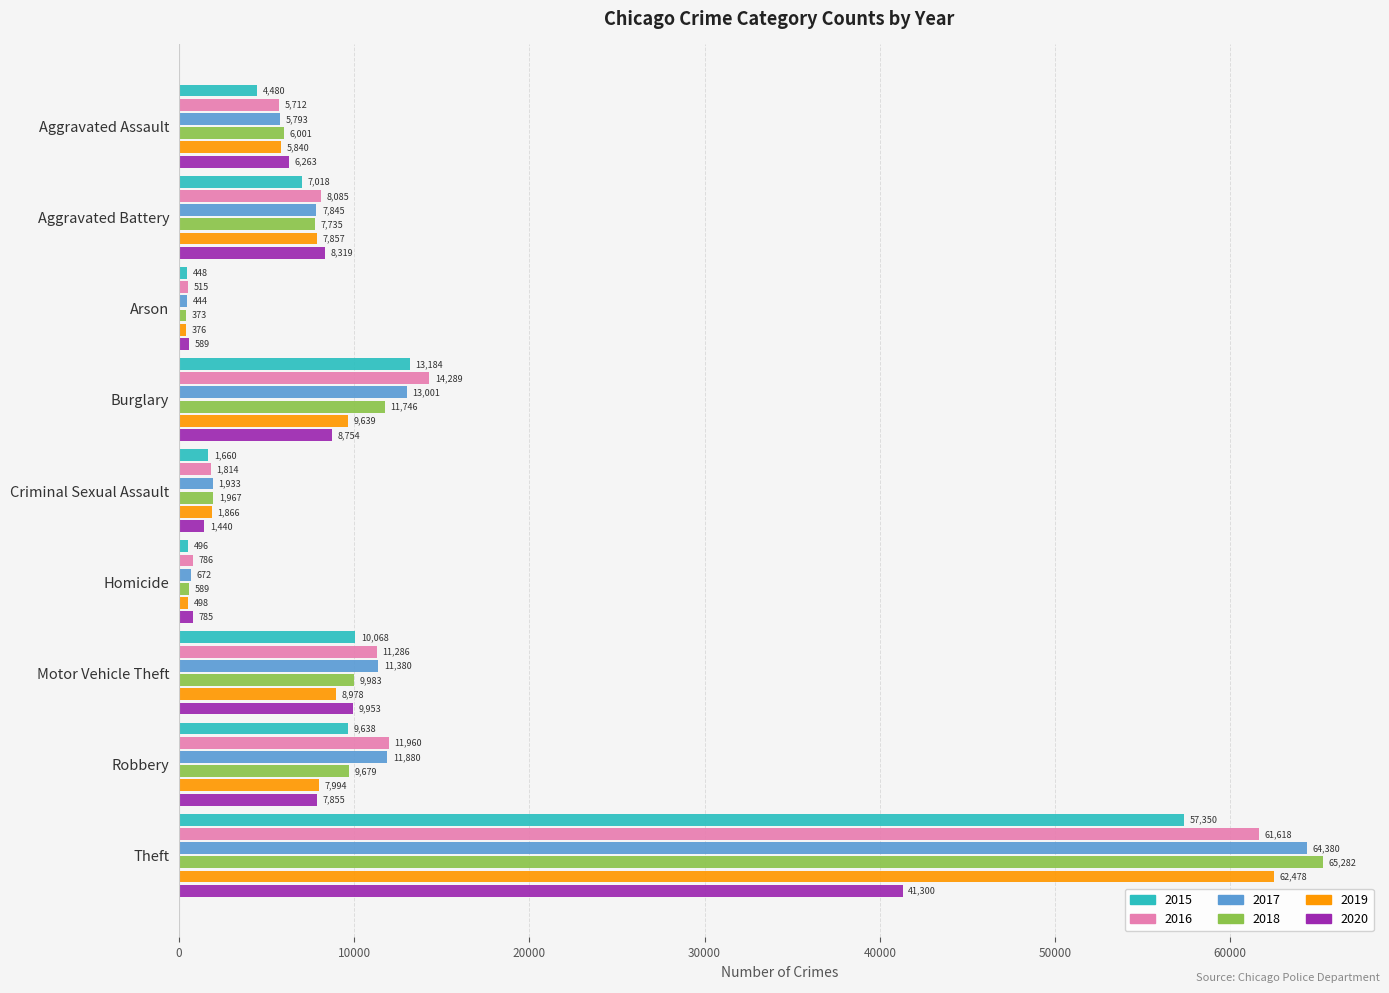

Where is 2017 nearest to the value 32412?

Burglary